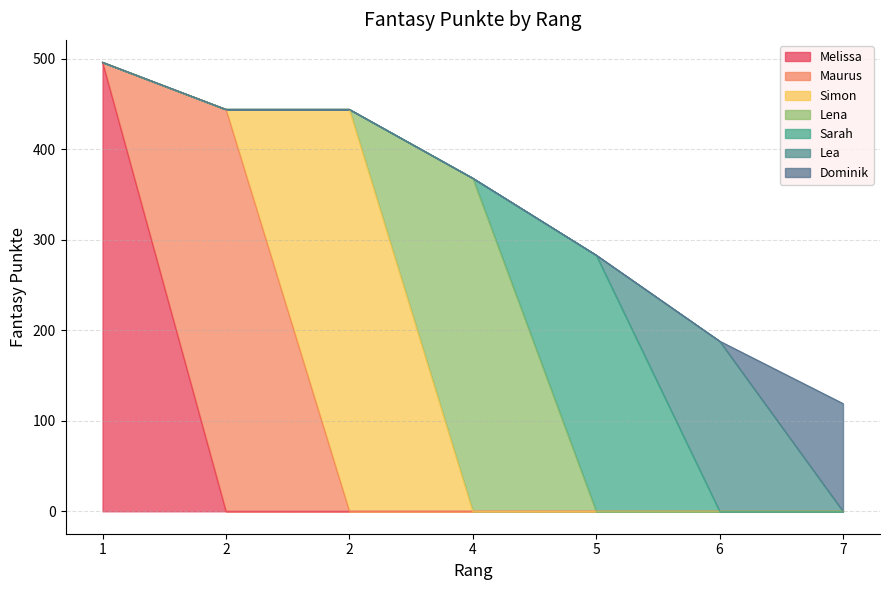

What is the change in value from 1 to 6?

-308